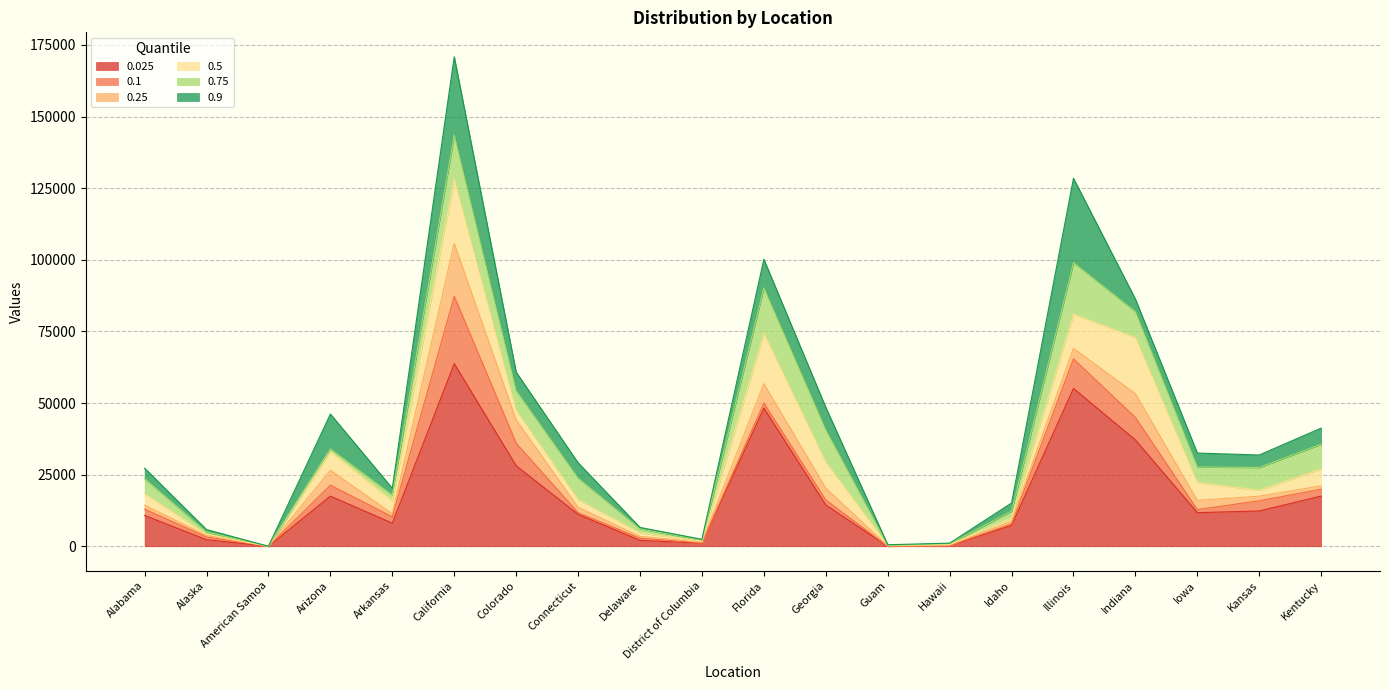

Rank the series at Guam from lowest to highest value.

0.025, 0.1, 0.25, 0.5, 0.75, 0.9